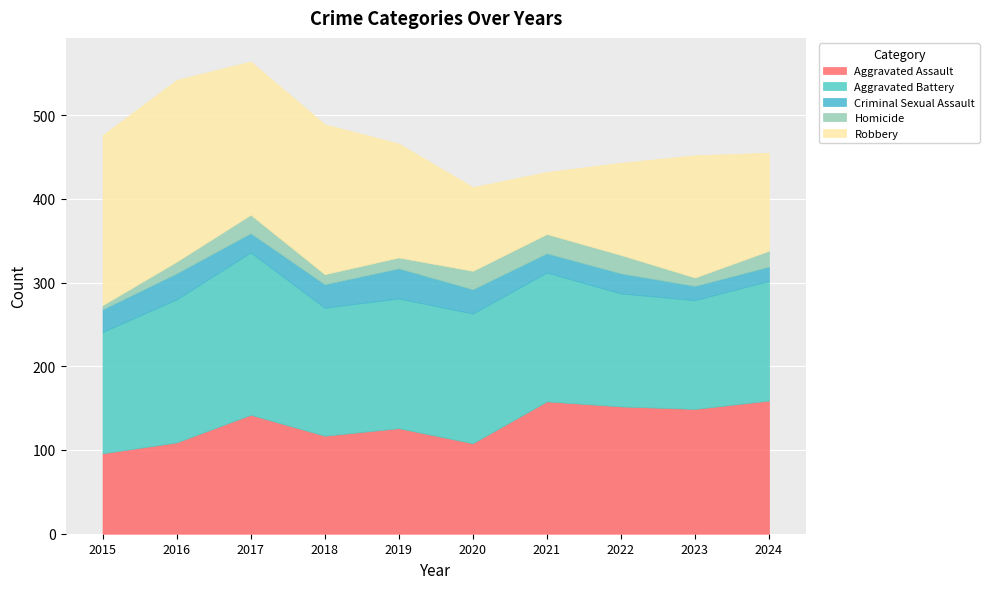

What is the difference between the maximum and minimum values in the Criminal Sexual Assault series?

19